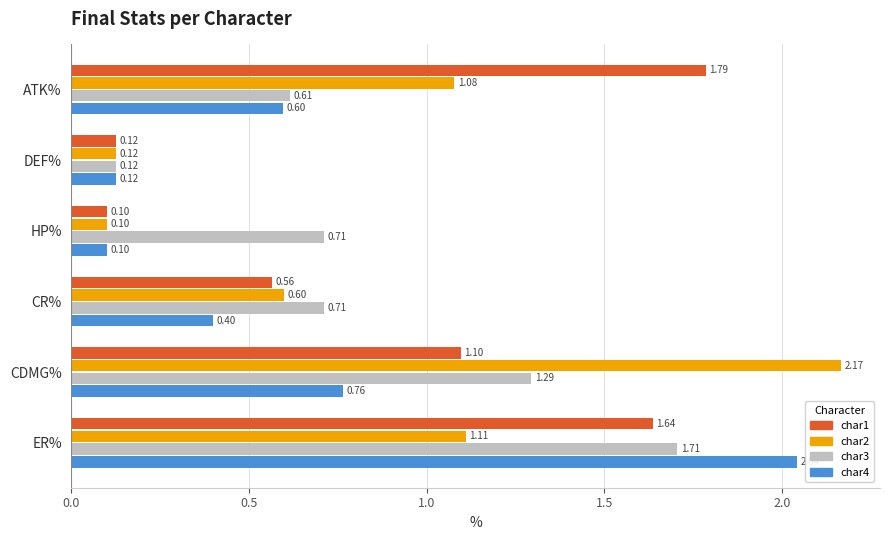

At which label is char4 closest to 1?

CDMG%